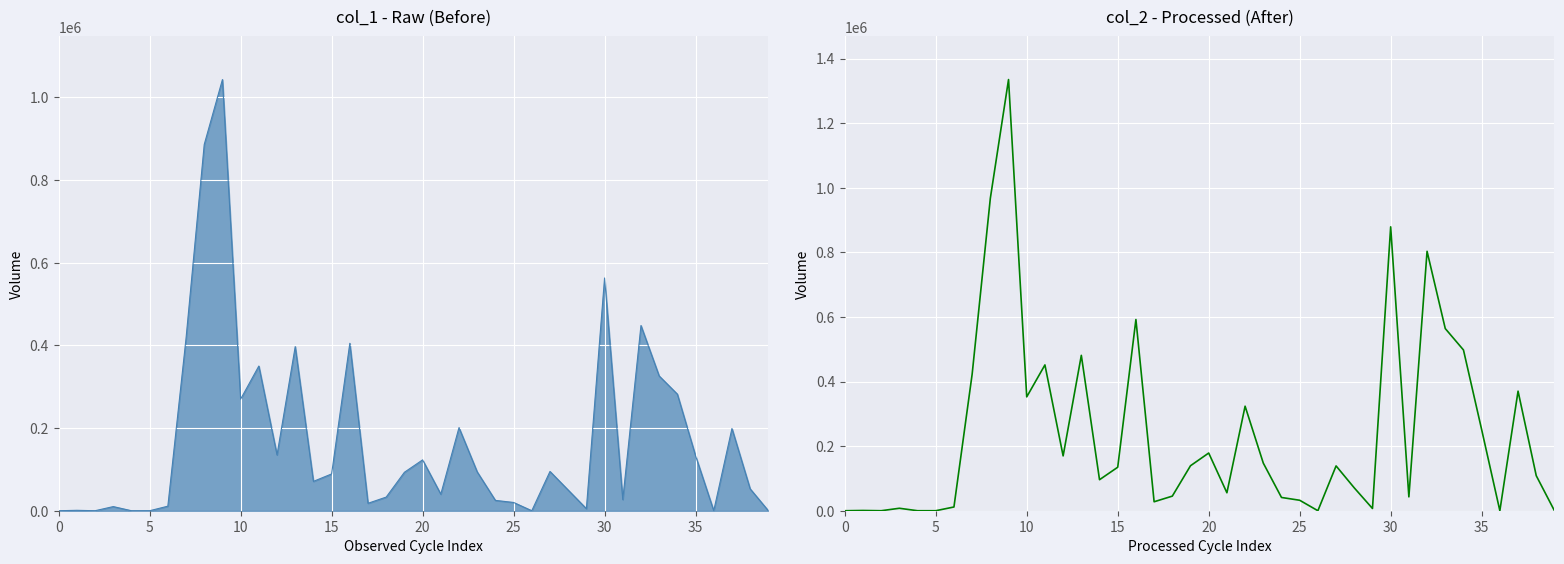

What is the difference between the maximum and minimum values?

1334830